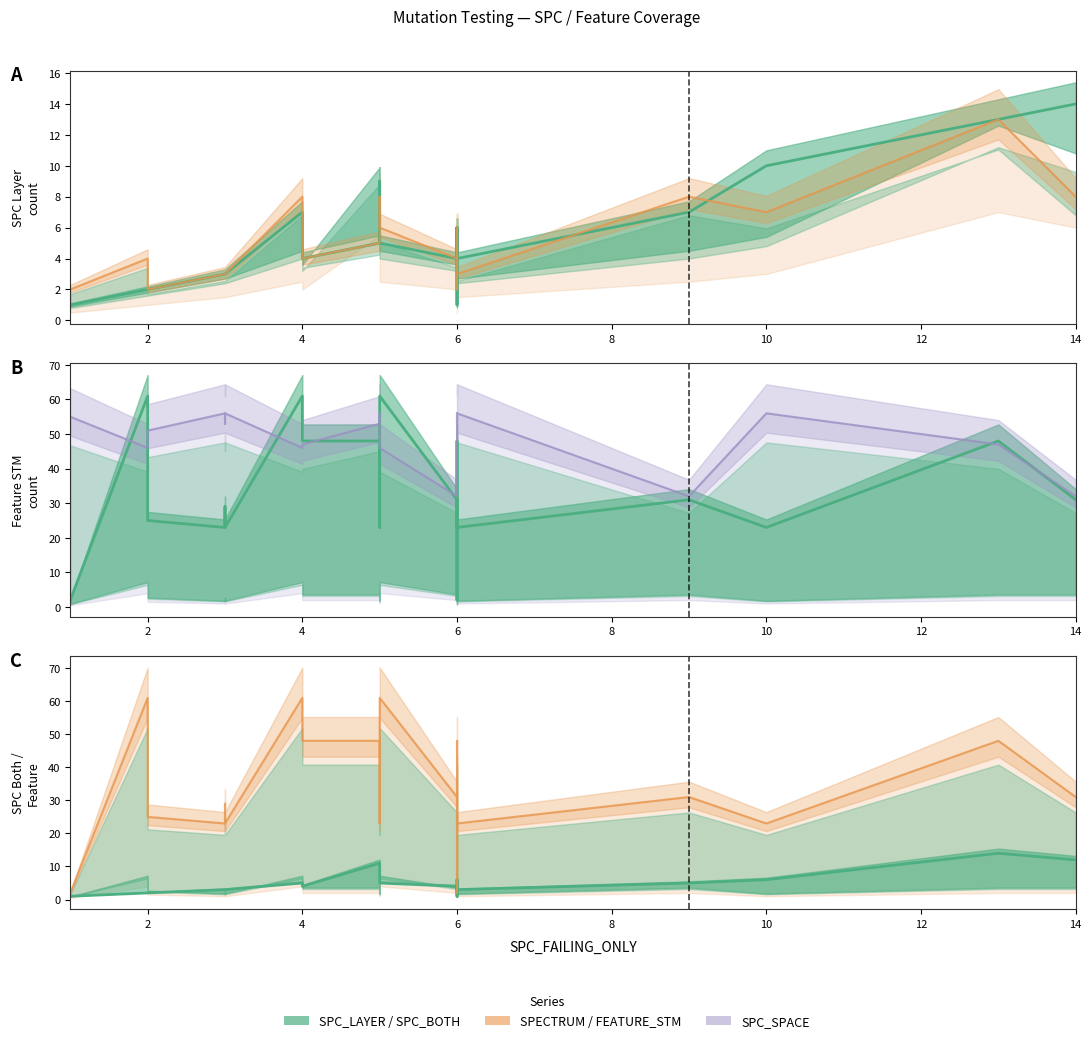

How many data points does each series have?

22